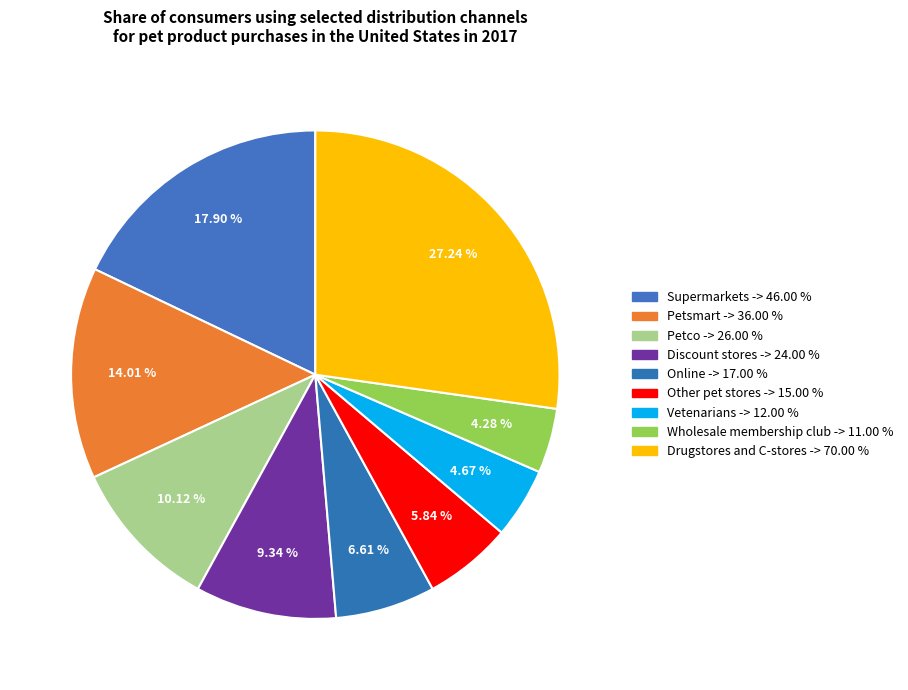

Which category has the biggest portion of the pie?

Drugstores and C-stores